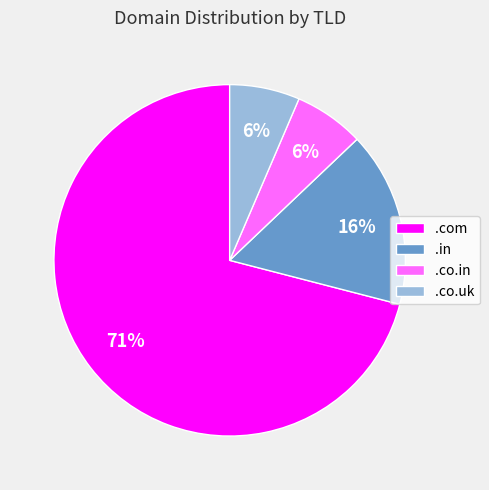

Does .com account for over 50% of the chart?

Yes